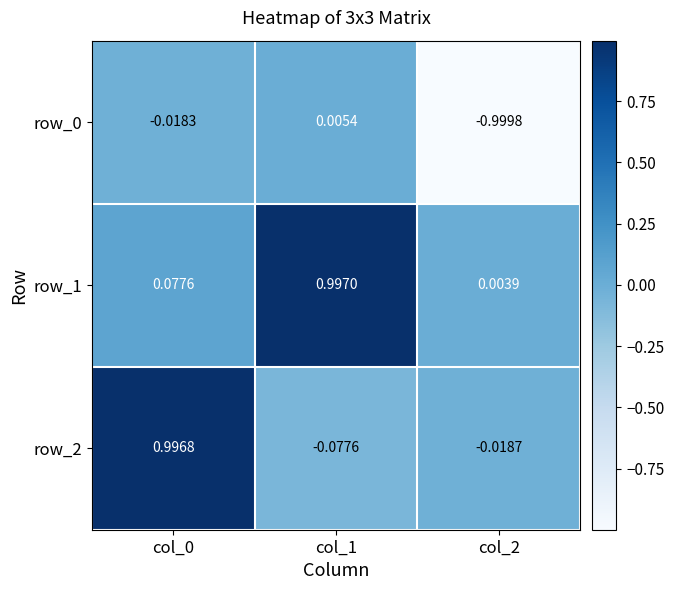

Reading left to right, extract all data points from this chart.

row_0: -0.0	0.0	-1.0
row_1: 0.1	1.0	0.0
row_2: 1.0	-0.1	-0.0